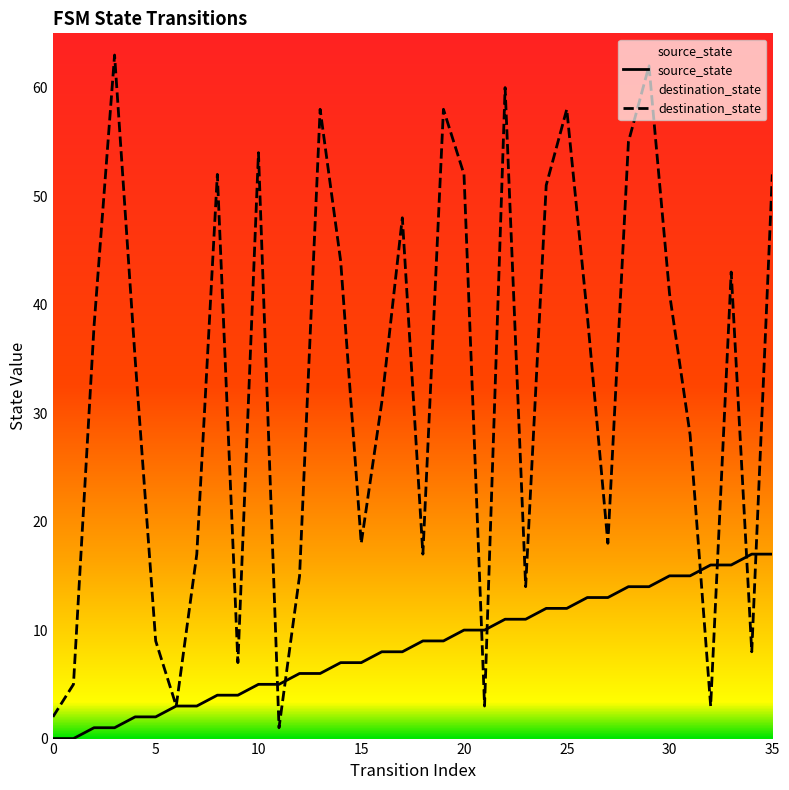

Which series has the widest spread of values?

destination_state